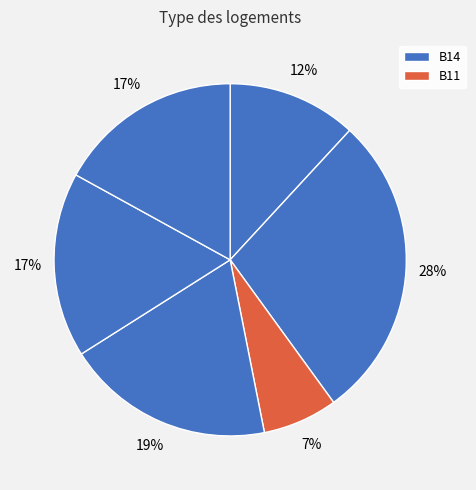

How many segments does this pie chart have?

6